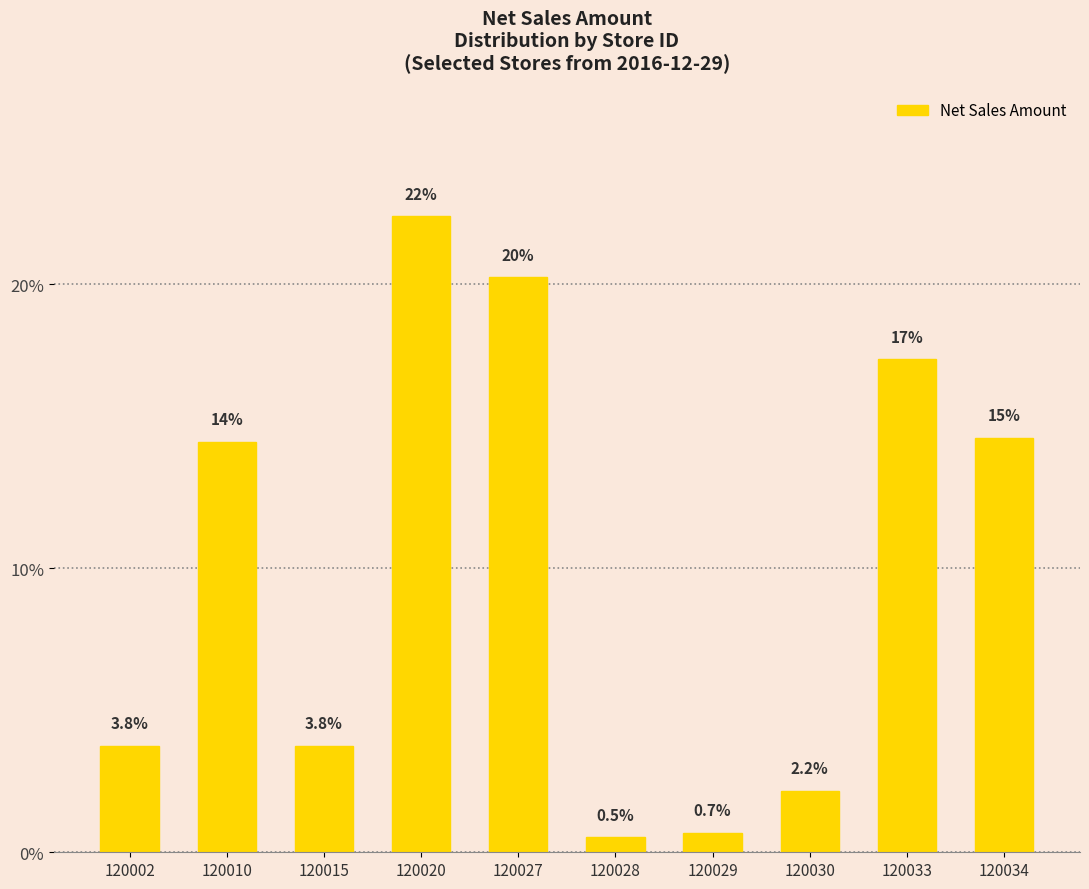

How many data points are less than 14?

5